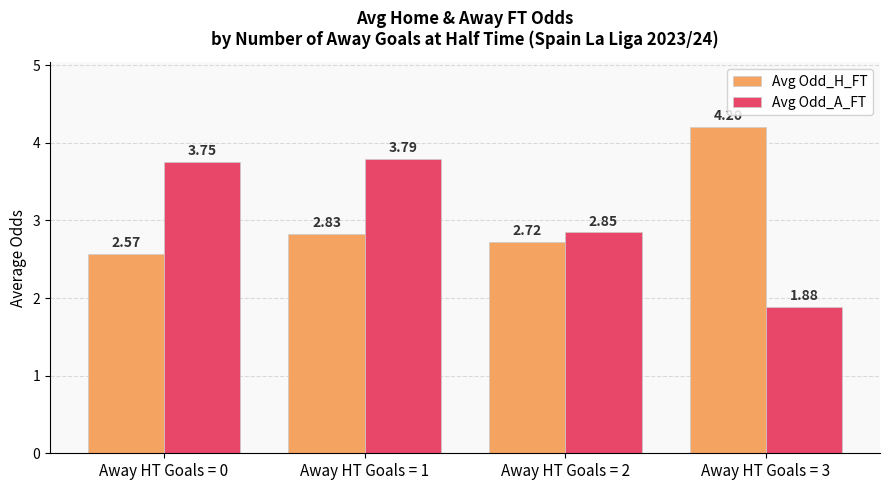

What are all the series names shown in the legend?

Avg Odd_H_FT, Avg Odd_A_FT